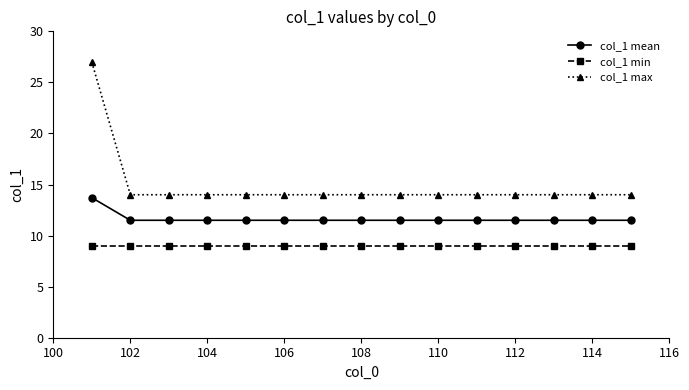

Which series has the widest spread of values?

col_1 max